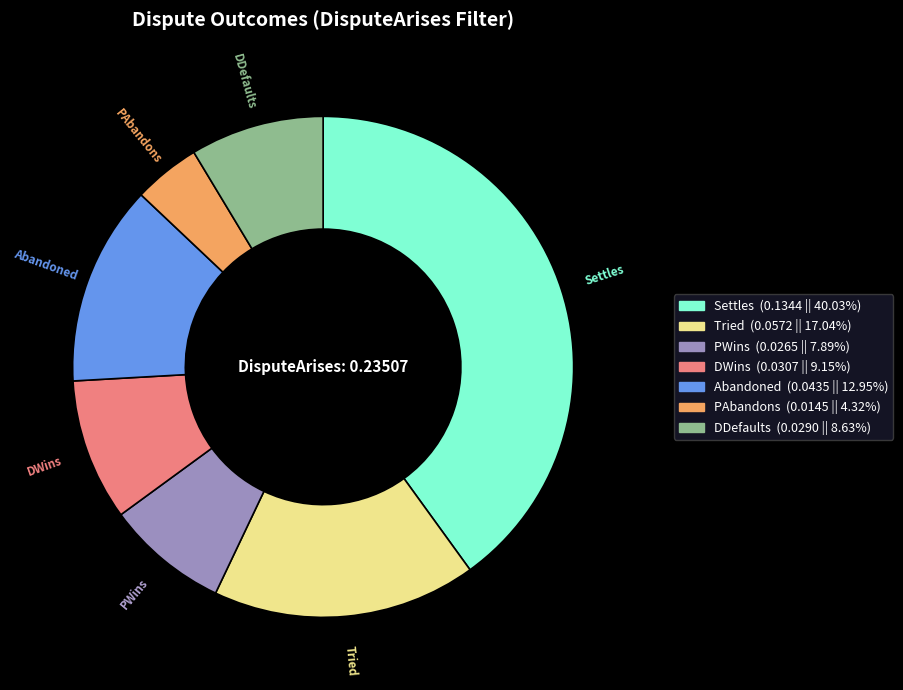

Between PWins and DWins, which is larger?

DWins